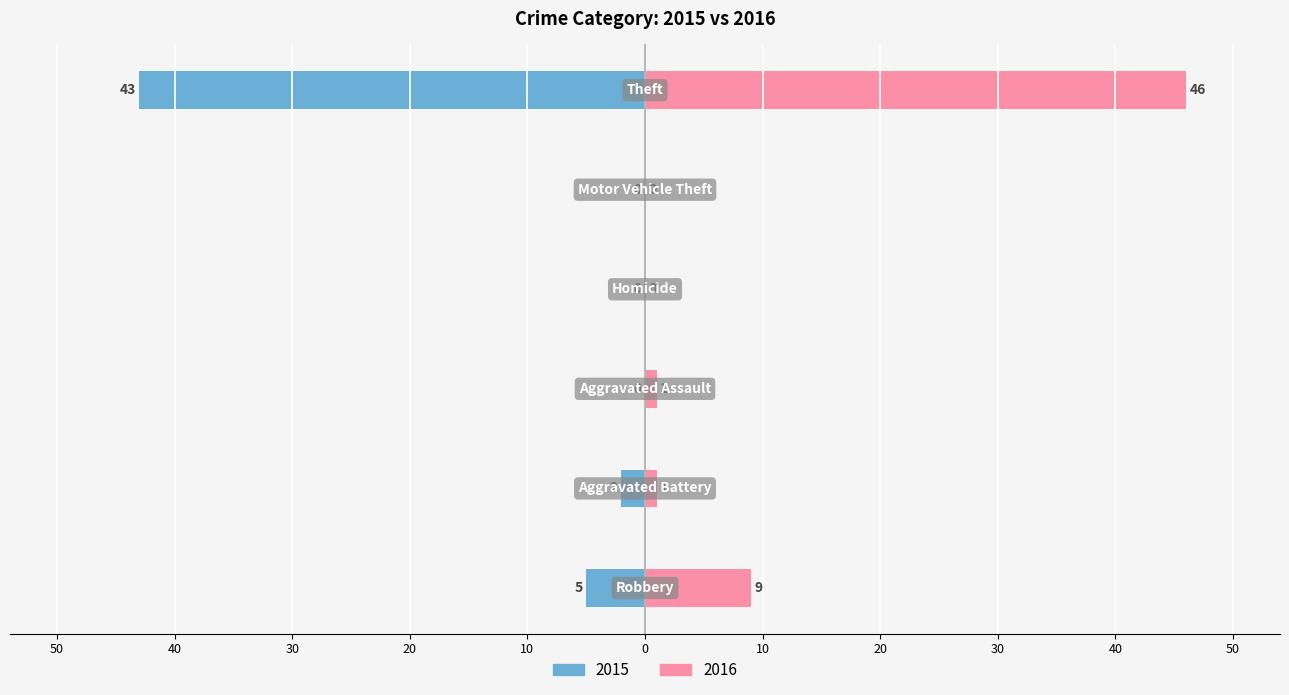

Does the chart contain stacked bars?

No